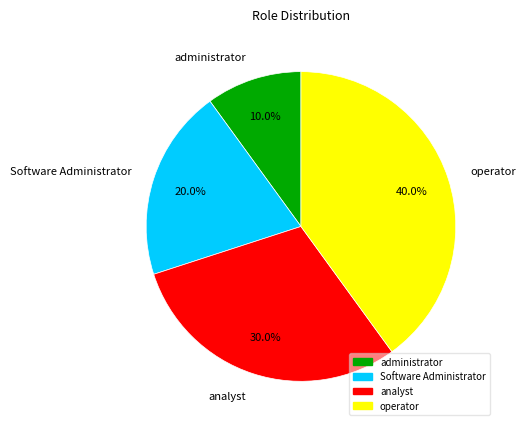

To the nearest percent, what is the average slice percentage?

25%